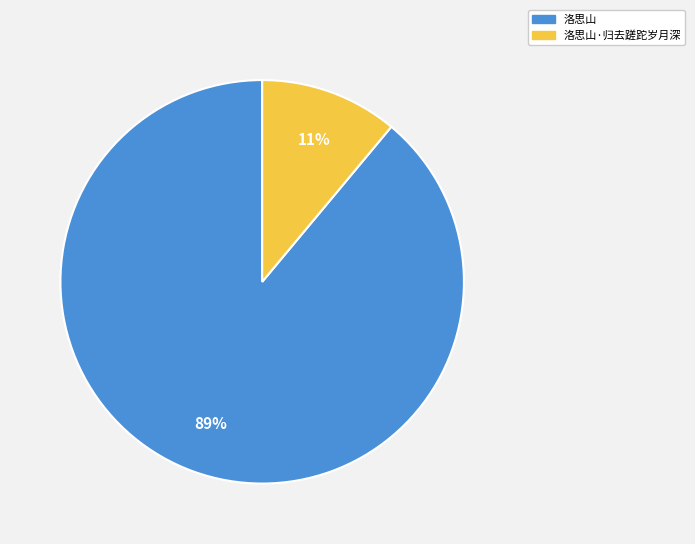

Which slice is the smallest?

洛思山·归去蹉跎岁月深